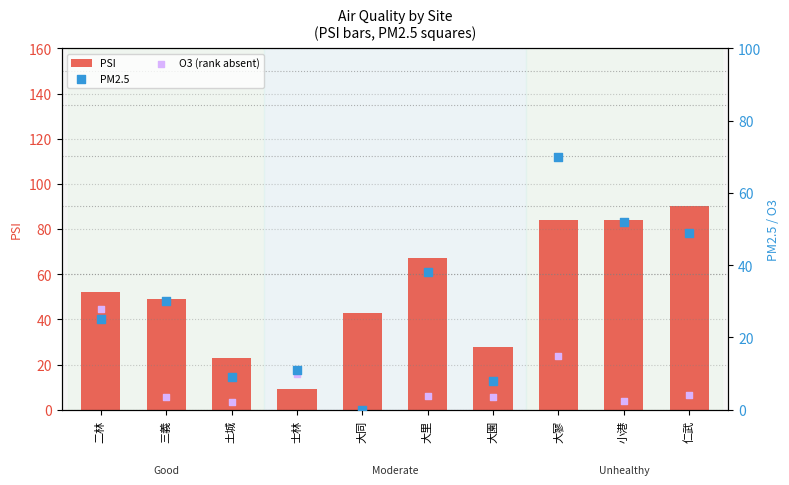

At which category is the sum across all series the highest?

大寥